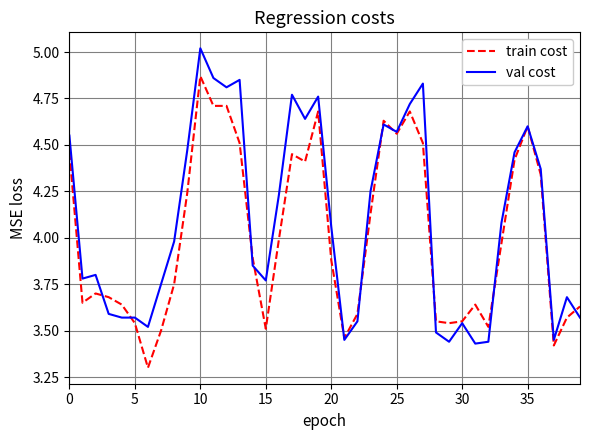

How many lines are shown in the chart?

2